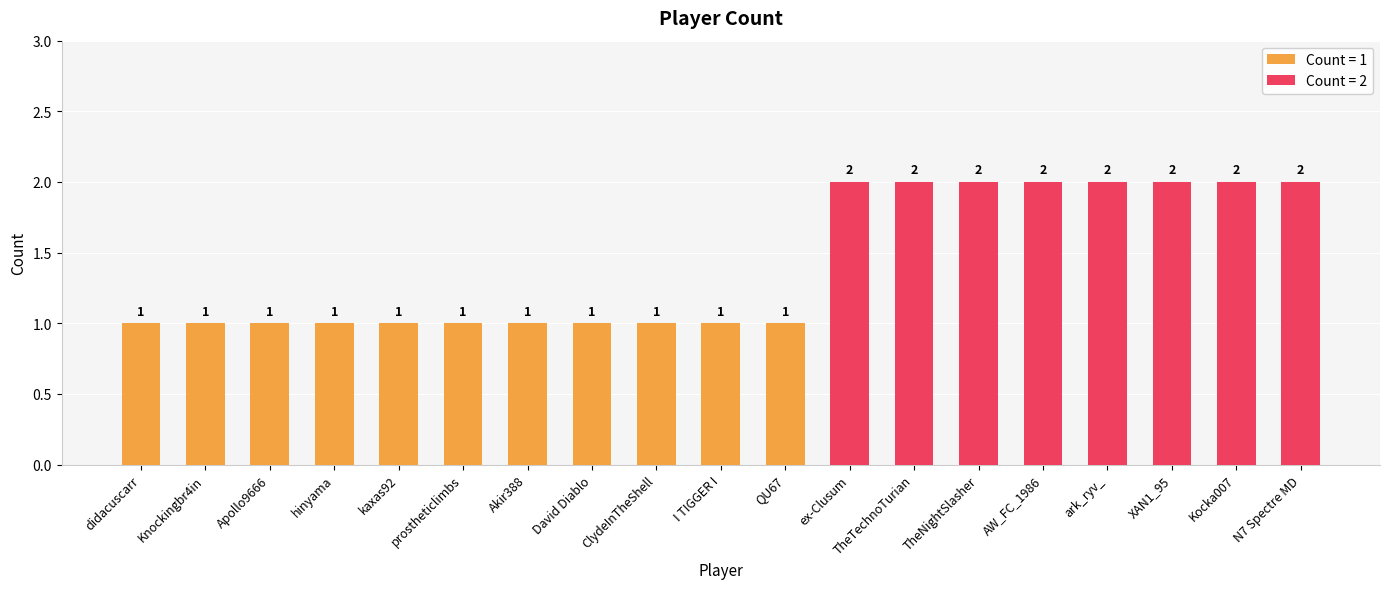

The value at N7 Spectre MD is 3. True or false?

False